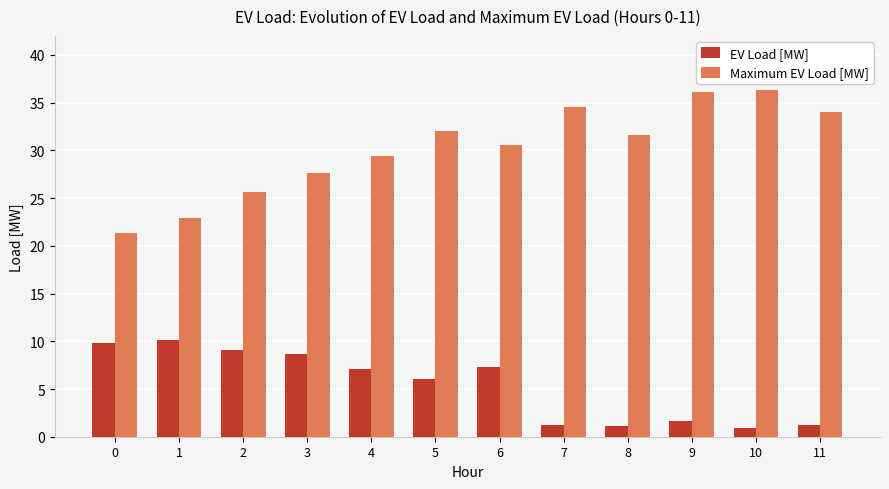

How many data points in Maximum EV Load [MW] are above 31?

6